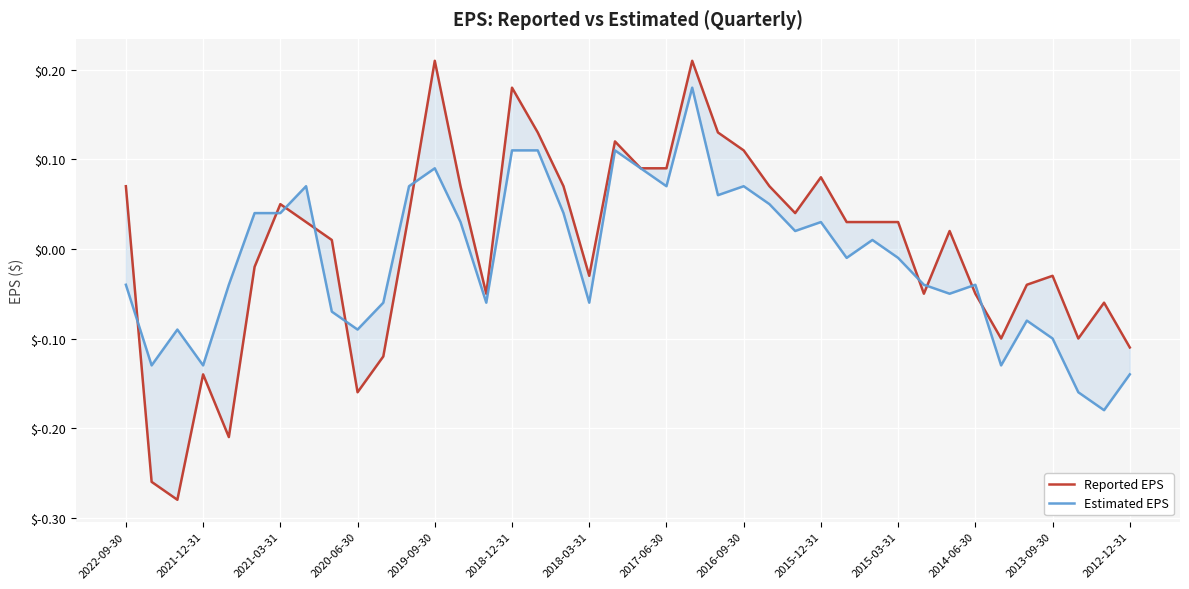

Which series has the largest range (max minus min)?

Reported EPS